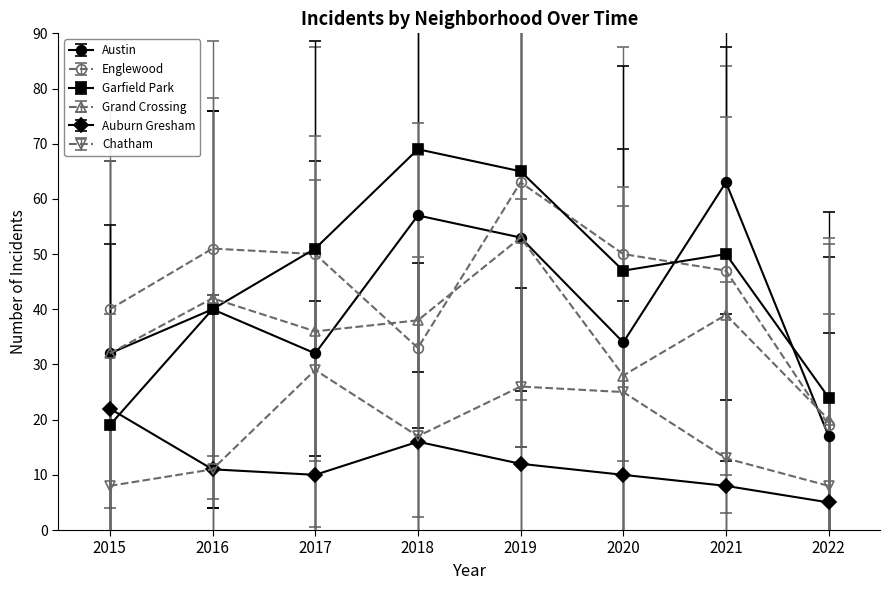

True or false: Garfield Park and Chatham intersect in this chart.

False